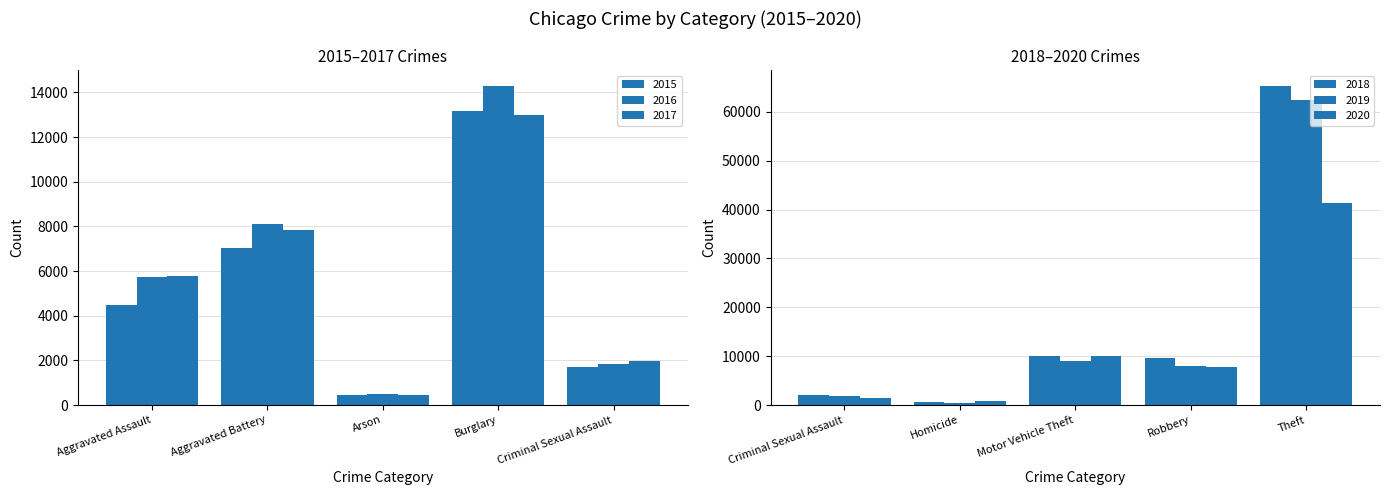

Are the bars horizontal?

No